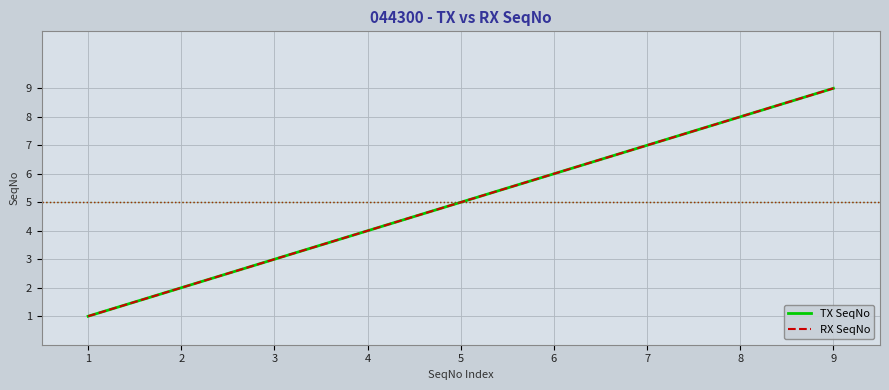

Does the chart display data point markers on the line(s)?

No